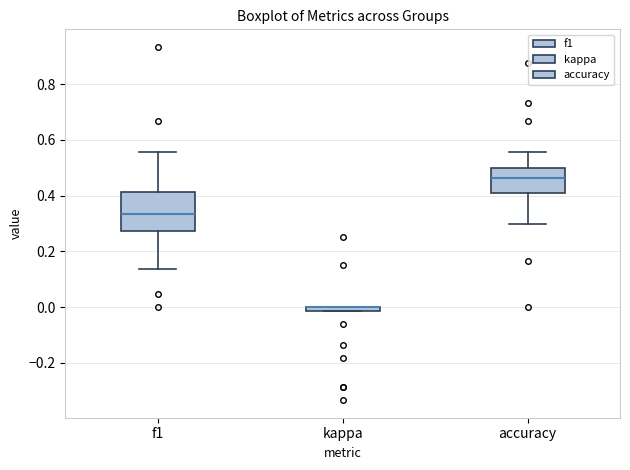

Comparing the boxes themselves (not the whiskers), which one is the tallest?

f1